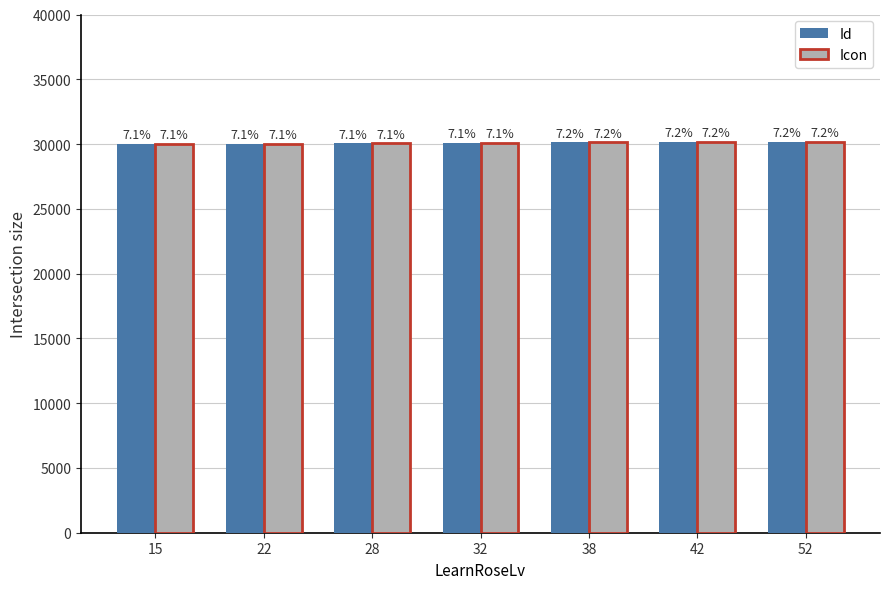

How many bars are there in each group?

2